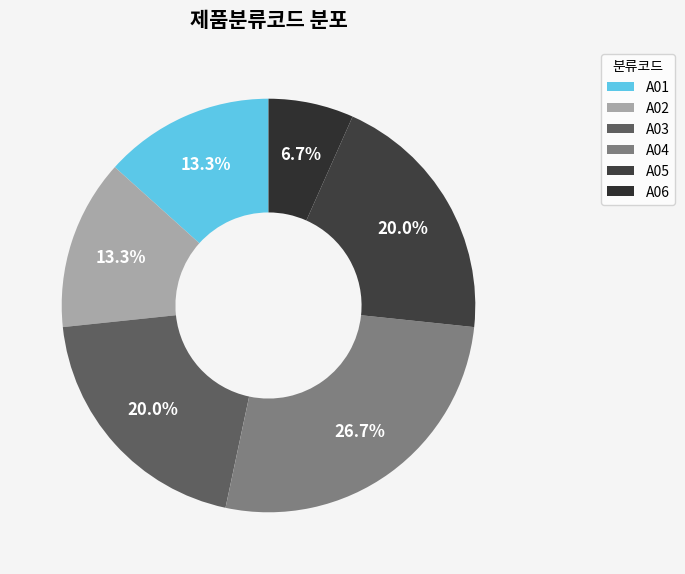

Is it true that A01 is 13% of the pie?

True